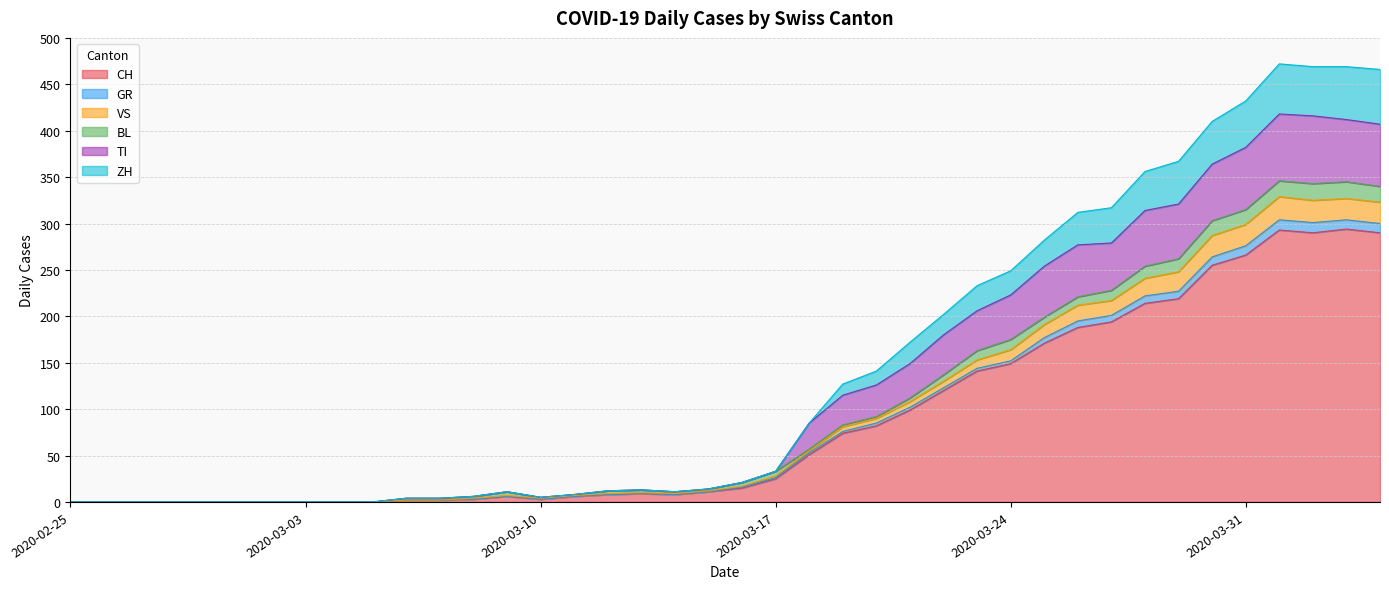

The CH series shows 149 at 2020-03-24. True or false?

True